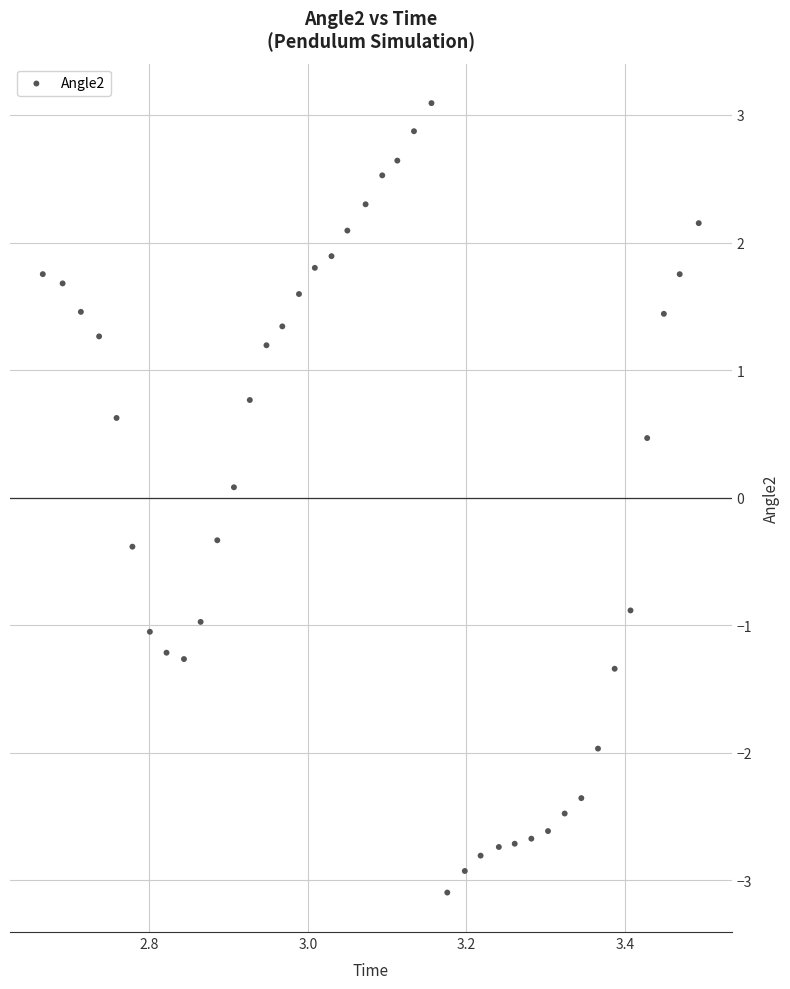

What is the range of X values (max minus min)?

0.8